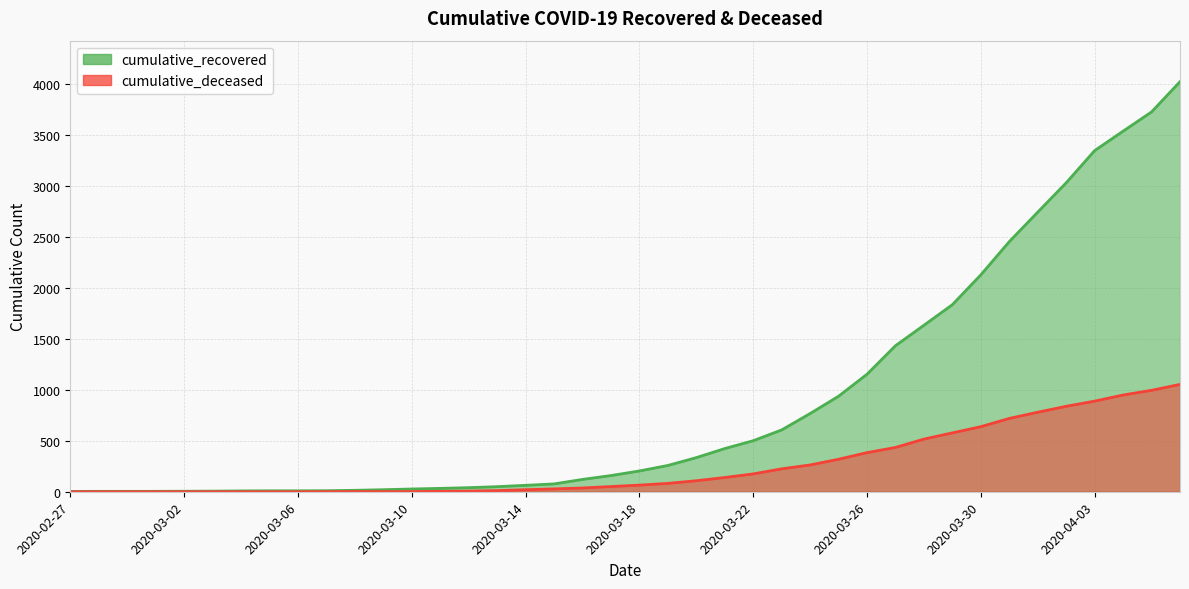

True or false: cumulative_recovered has more than 1 points higher than both neighbors.

False